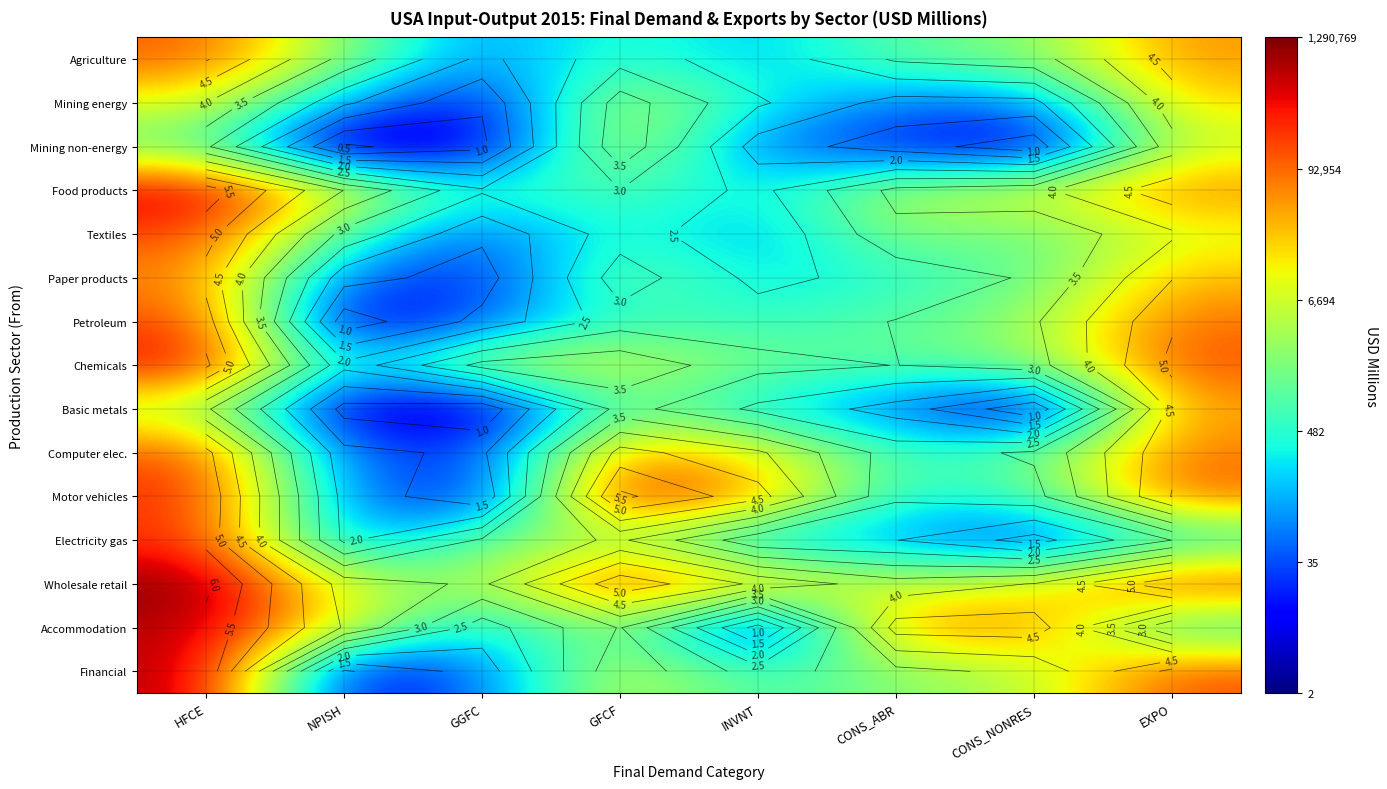

Rank the categories by Agriculture value from lowest to highest.

GGFC, INVNT, GFCF, CONS_ABR, CONS_NONRES, NPISH, EXPO, HFCE